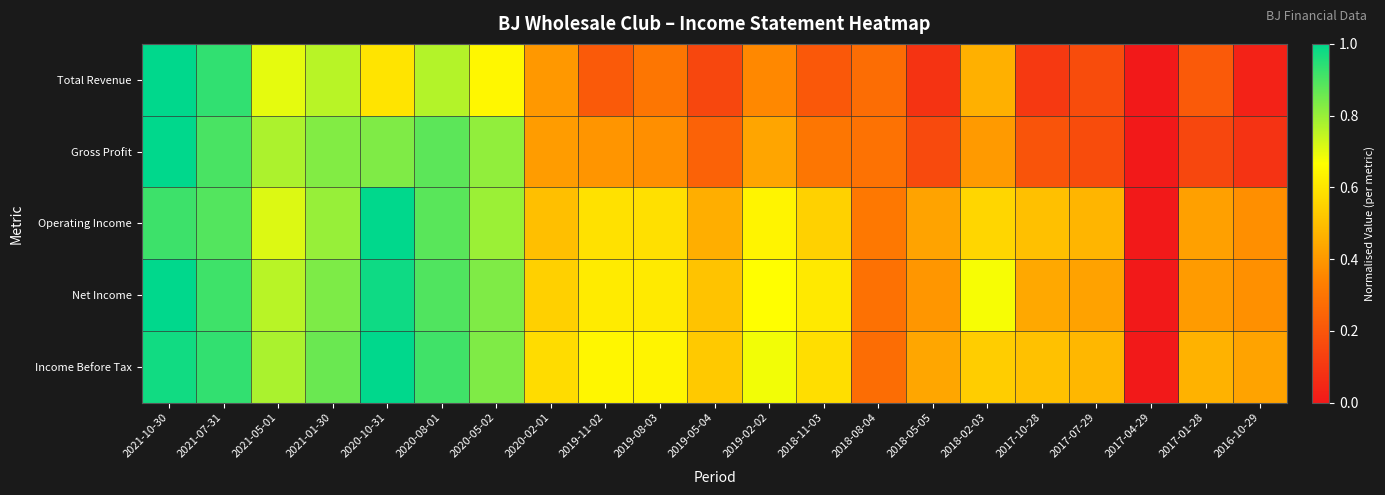

Reading left to right, list all the values displayed in this chart.

Total Revenue: 2021-10-30=1.0	2021-07-31=0.9	2021-05-01=0.7	2021-01-30=0.8	2020-10-31=0.6	2020-08-01=0.8	2020-05-02=0.6	2020-02-01=0.4	2019-11-02=0.2	2019-08-03=0.3	2019-05-04=0.1	2019-02-02=0.4	2018-11-03=0.2	2018-08-04=0.3	2018-05-05=0.1	2018-02-03=0.5	2017-10-28=0.1	2017-07-29=0.2	2017-04-29=0.0	2017-01-28=0.2	2016-10-29=0.0
Gross Profit: 2021-10-30=1.0	2021-07-31=0.9	2021-05-01=0.8	2021-01-30=0.8	2020-10-31=0.8	2020-08-01=0.9	2020-05-02=0.8	2020-02-01=0.4	2019-11-02=0.4	2019-08-03=0.4	2019-05-04=0.2	2019-02-02=0.4	2018-11-03=0.3	2018-08-04=0.3	2018-05-05=0.2	2018-02-03=0.4	2017-10-28=0.2	2017-07-29=0.2	2017-04-29=0.0	2017-01-28=0.1	2016-10-29=0.1
Operating Income: 2021-10-30=0.9	2021-07-31=0.9	2021-05-01=0.7	2021-01-30=0.8	2020-10-31=1.0	2020-08-01=0.9	2020-05-02=0.8	2020-02-01=0.5	2019-11-02=0.6	2019-08-03=0.6	2019-05-04=0.5	2019-02-02=0.6	2018-11-03=0.5	2018-08-04=0.3	2018-05-05=0.4	2018-02-03=0.6	2017-10-28=0.5	2017-07-29=0.5	2017-04-29=0.0	2017-01-28=0.4	2016-10-29=0.4
Net Income: 2021-10-30=1.0	2021-07-31=0.9	2021-05-01=0.8	2021-01-30=0.8	2020-10-31=1.0	2020-08-01=0.9	2020-05-02=0.8	2020-02-01=0.5	2019-11-02=0.6	2019-08-03=0.6	2019-05-04=0.5	2019-02-02=0.7	2018-11-03=0.6	2018-08-04=0.3	2018-05-05=0.4	2018-02-03=0.7	2017-10-28=0.4	2017-07-29=0.4	2017-04-29=0.0	2017-01-28=0.4	2016-10-29=0.4
Income Before Tax: 2021-10-30=1.0	2021-07-31=0.9	2021-05-01=0.8	2021-01-30=0.9	2020-10-31=1.0	2020-08-01=0.9	2020-05-02=0.8	2020-02-01=0.6	2019-11-02=0.6	2019-08-03=0.6	2019-05-04=0.5	2019-02-02=0.7	2018-11-03=0.6	2018-08-04=0.3	2018-05-05=0.4	2018-02-03=0.5	2017-10-28=0.5	2017-07-29=0.5	2017-04-29=0.0	2017-01-28=0.5	2016-10-29=0.4